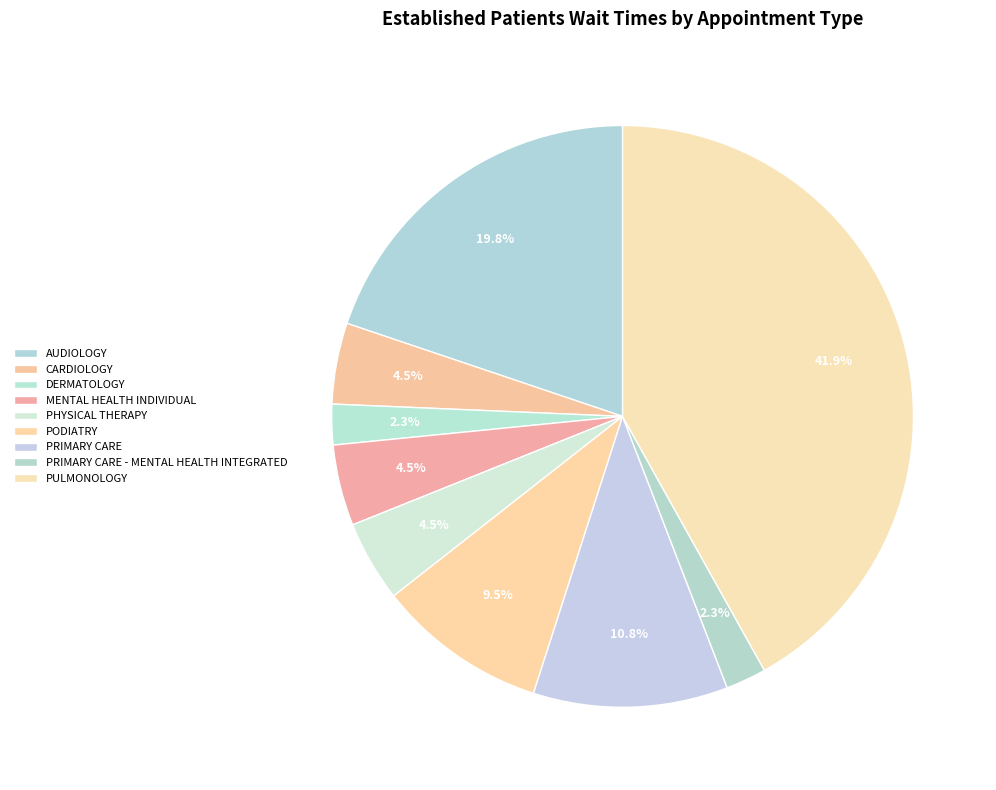

Is there a majority slice in this chart?

No